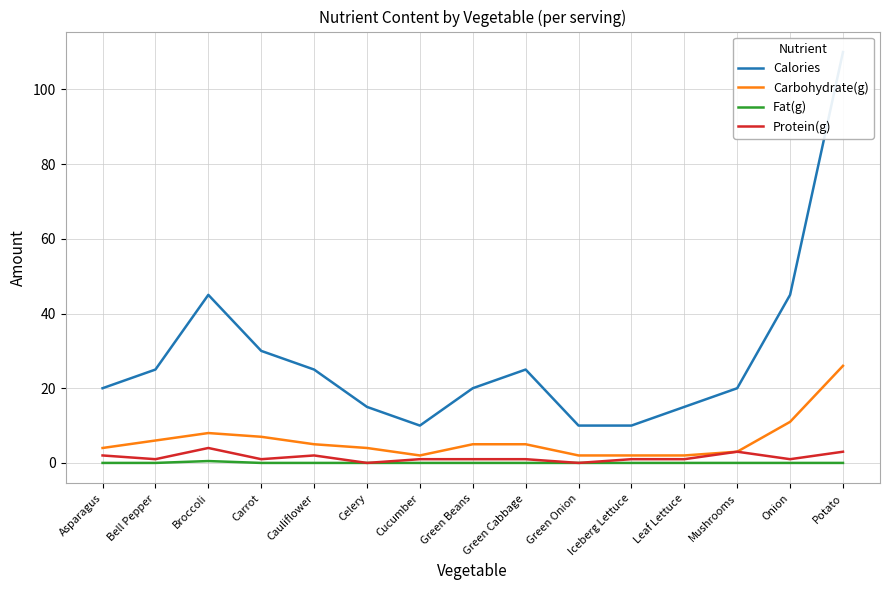

Reading left to right, transcribe all the data shown in this chart.

Calories: 20.0	25.0	45.0	30.0	25.0	15.0	10.0	20.0	25.0	10.0	10.0	15.0	20.0	45.0	110.0
Carbohydrate(g): 4.0	6.0	8.0	7.0	5.0	4.0	2.0	5.0	5.0	2.0	2.0	2.0	3.0	11.0	26.0
Fat(g): 0.0	0.0	0.5	0.0	0.0	0.0	0.0	0.0	0.0	0.0	0.0	0.0	0.0	0.0	0.0
Protein(g): 2.0	1.0	4.0	1.0	2.0	0.0	1.0	1.0	1.0	0.0	1.0	1.0	3.0	1.0	3.0